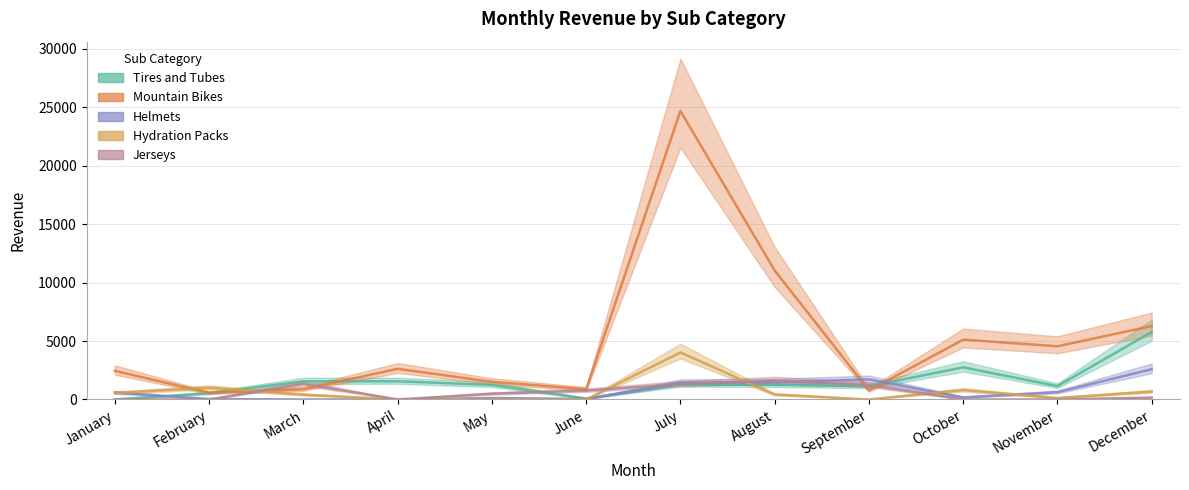

What is the sum of the Jerseys values at May and November?

493